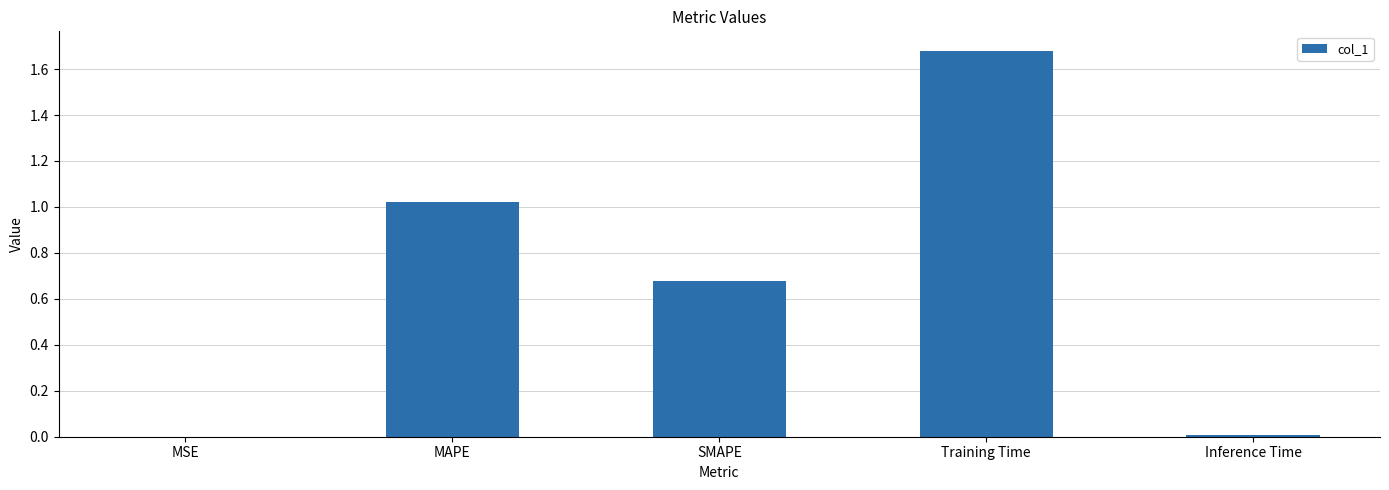

Which label corresponds to the largest value in the chart?

Training Time